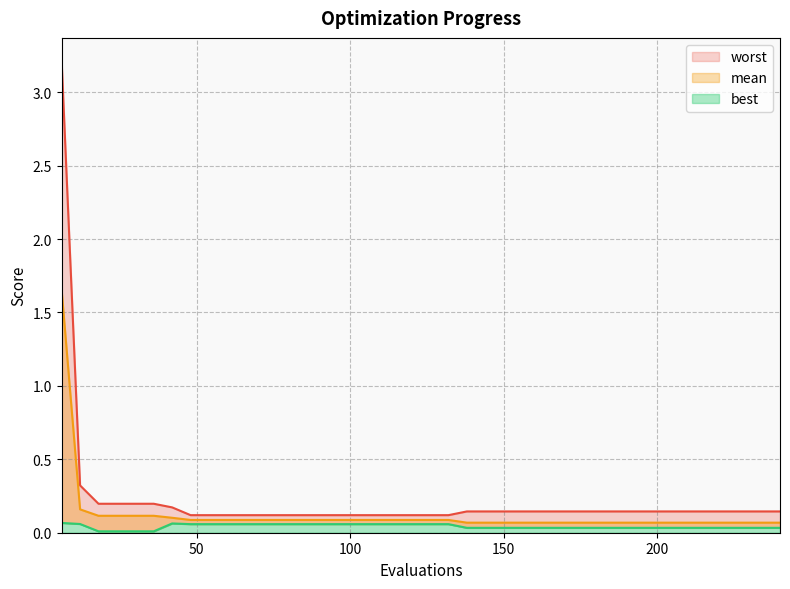

What is the spread (max minus min) of values at 228?

0.1